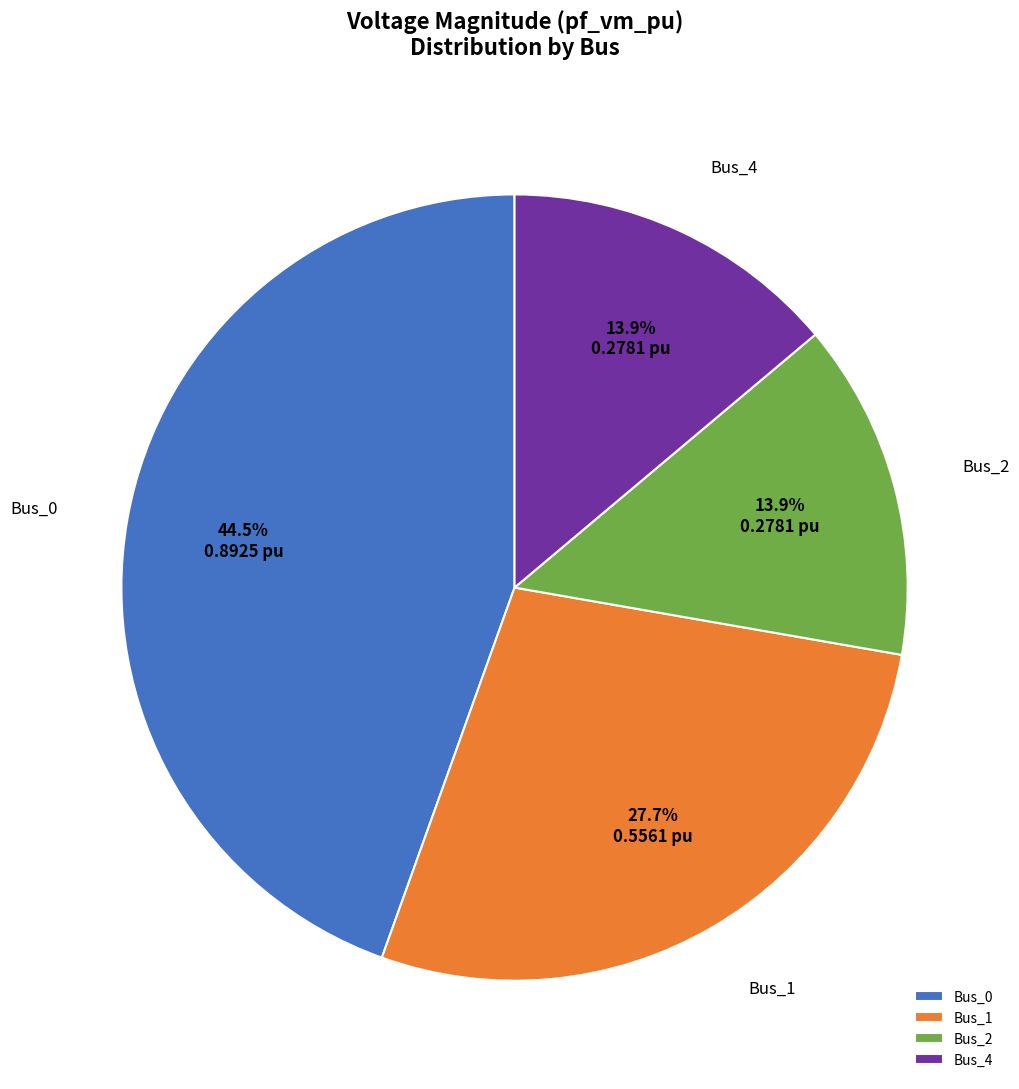

Which slice is the largest?

Bus_0